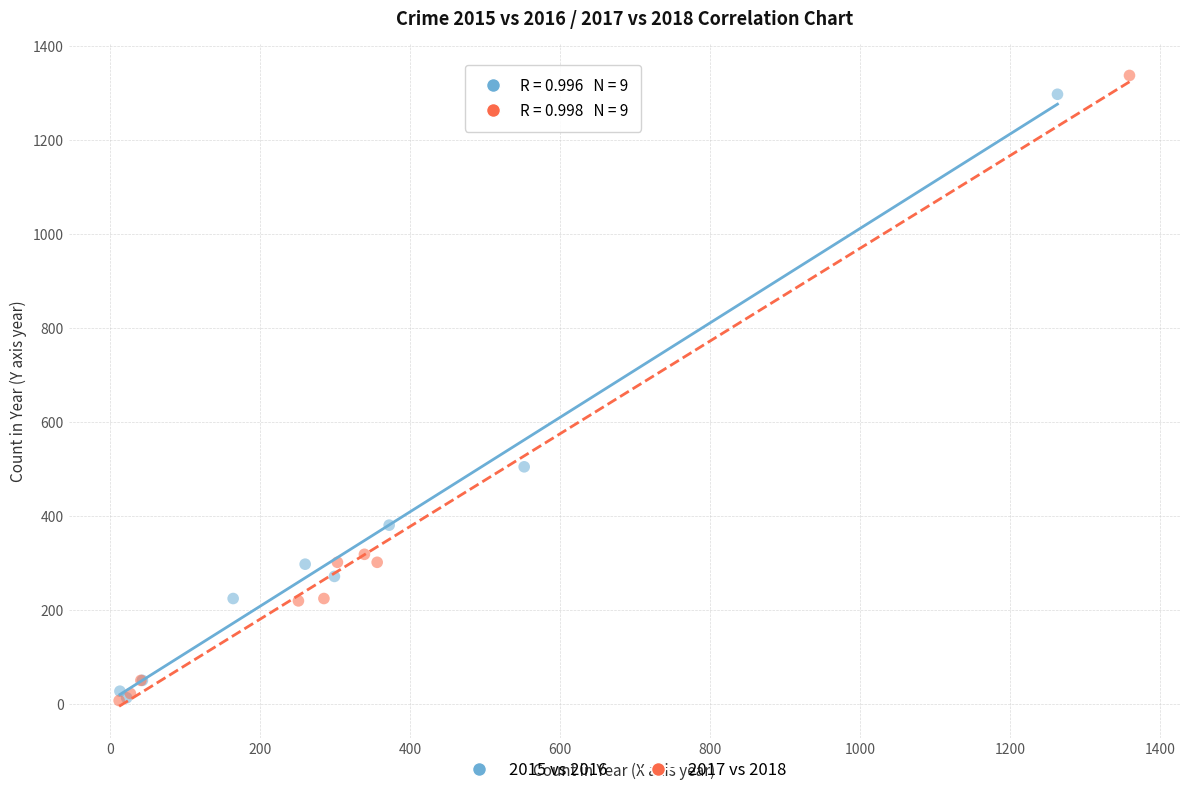

Which series has the widest spread of Y values?

2017 vs 2018